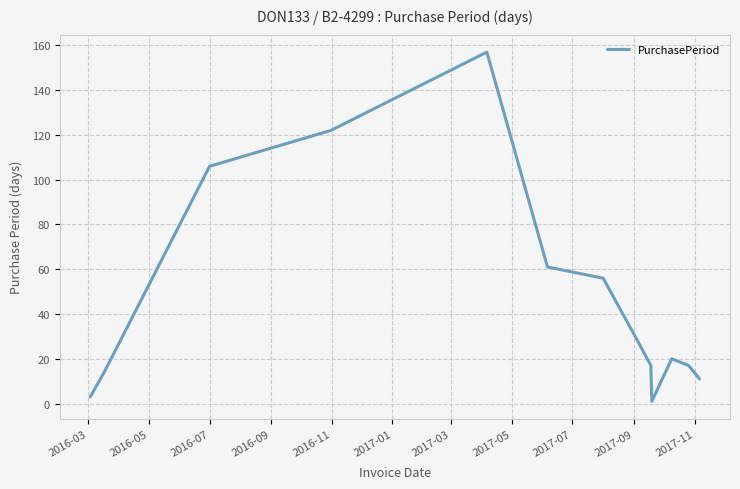

What is the difference between the maximum and minimum values?

156